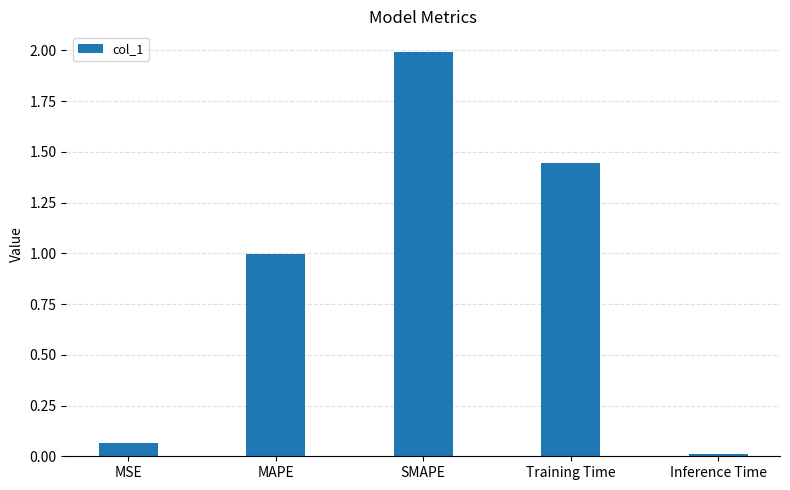

What is the average value?

0.9